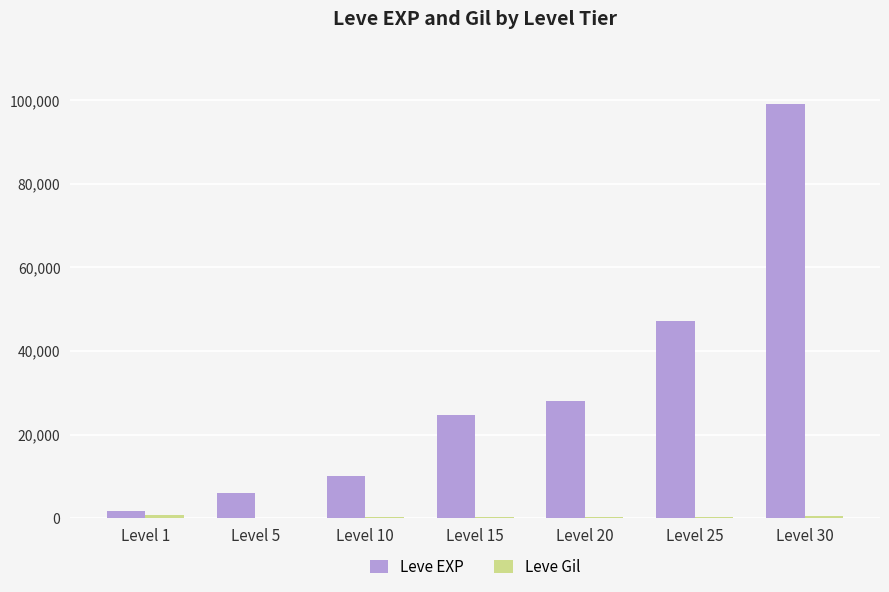

Which series has the largest total across all categories?

Leve EXP